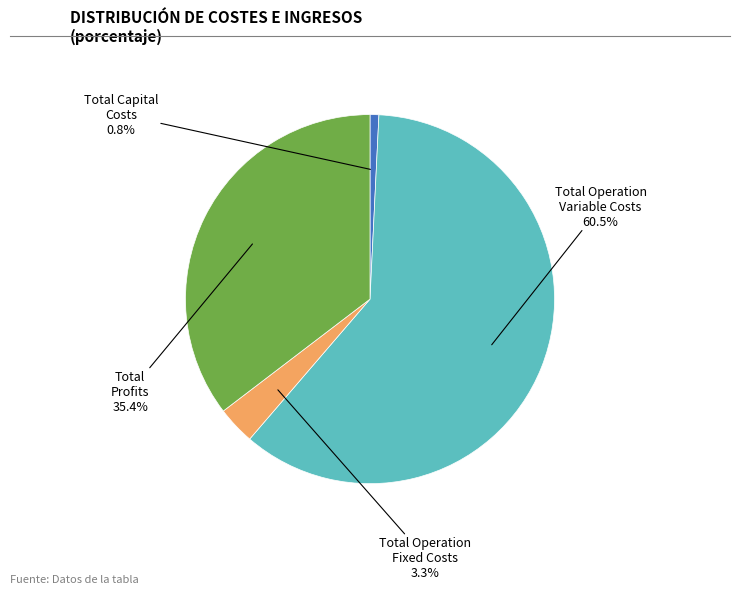

Which has a higher value, Total Capital Costs or Total Profits?

Total Profits